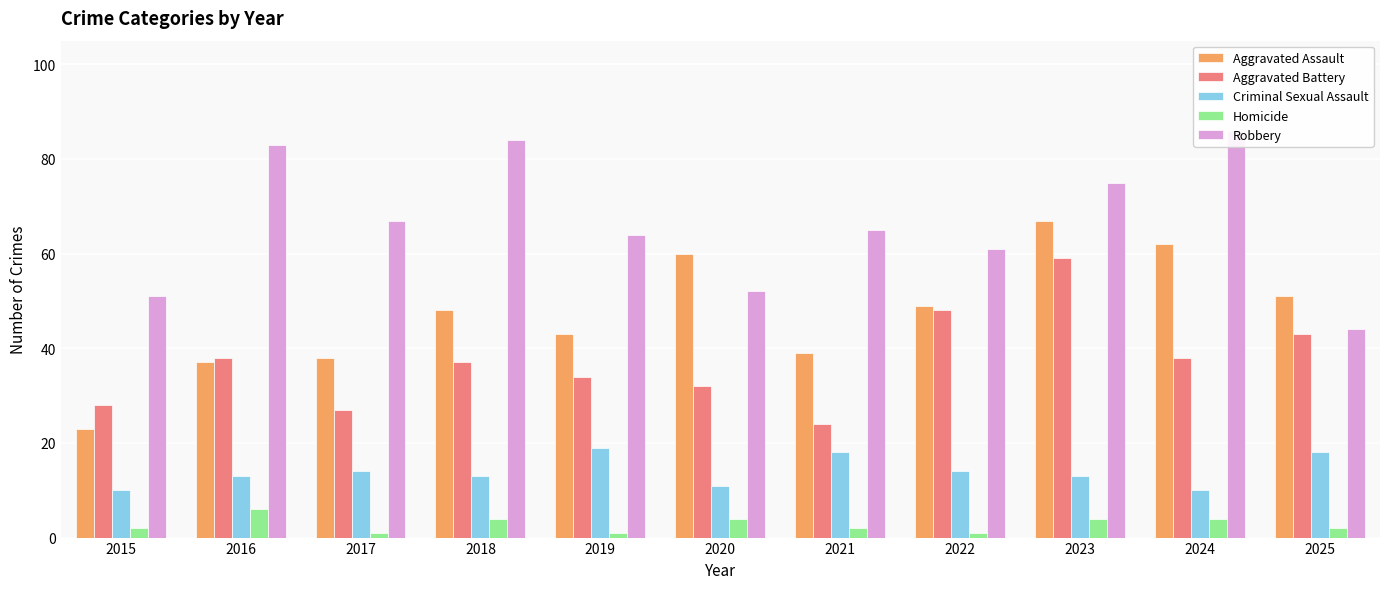

Reading left to right, transcribe all the data shown in this chart.

Aggravated Assault: 2015=23	2016=37	2017=38	2018=48	2019=43	2020=60	2021=39	2022=49	2023=67	2024=62	2025=51
Aggravated Battery: 2015=28	2016=38	2017=27	2018=37	2019=34	2020=32	2021=24	2022=48	2023=59	2024=38	2025=43
Criminal Sexual Assault: 2015=10	2016=13	2017=14	2018=13	2019=19	2020=11	2021=18	2022=14	2023=13	2024=10	2025=18
Homicide: 2015=2	2016=6	2017=1	2018=4	2019=1	2020=4	2021=2	2022=1	2023=4	2024=4	2025=2
Robbery: 2015=51	2016=83	2017=67	2018=84	2019=64	2020=52	2021=65	2022=61	2023=75	2024=86	2025=44